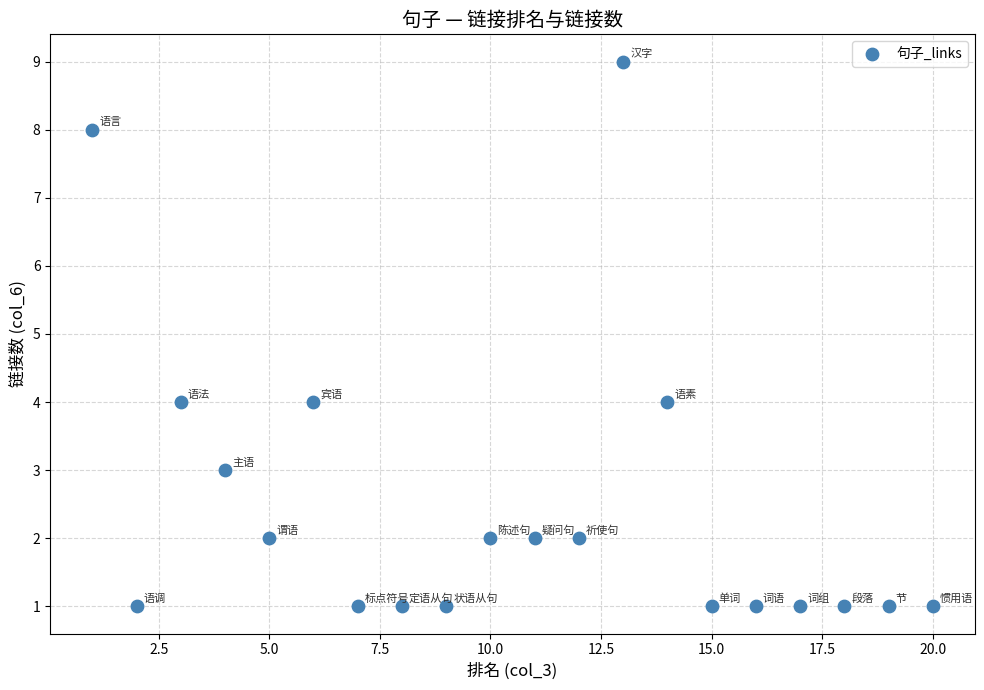

What is the range of Y values (max minus min)?

8